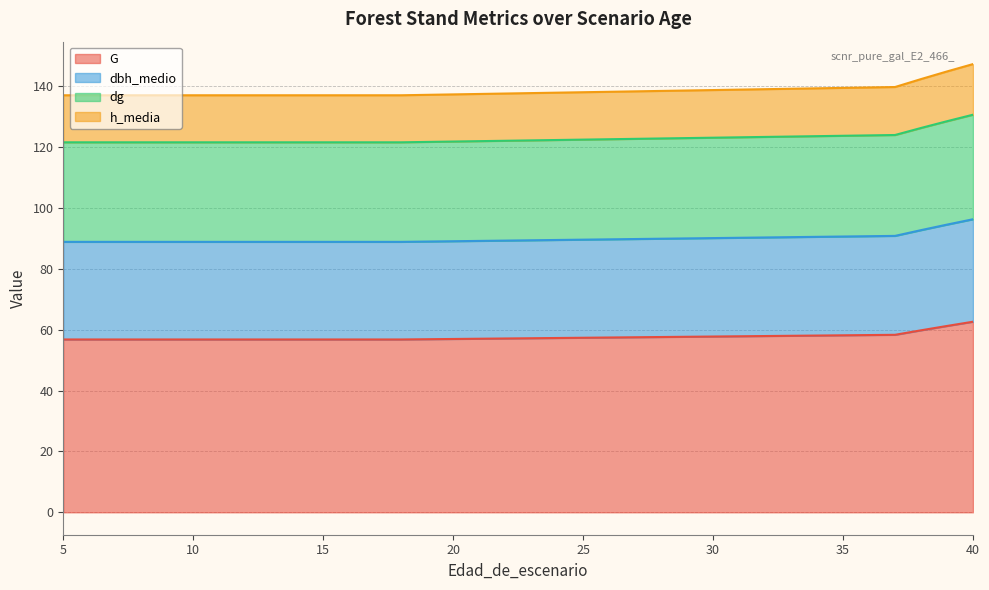

What is the total value across all series at 40?

147.3